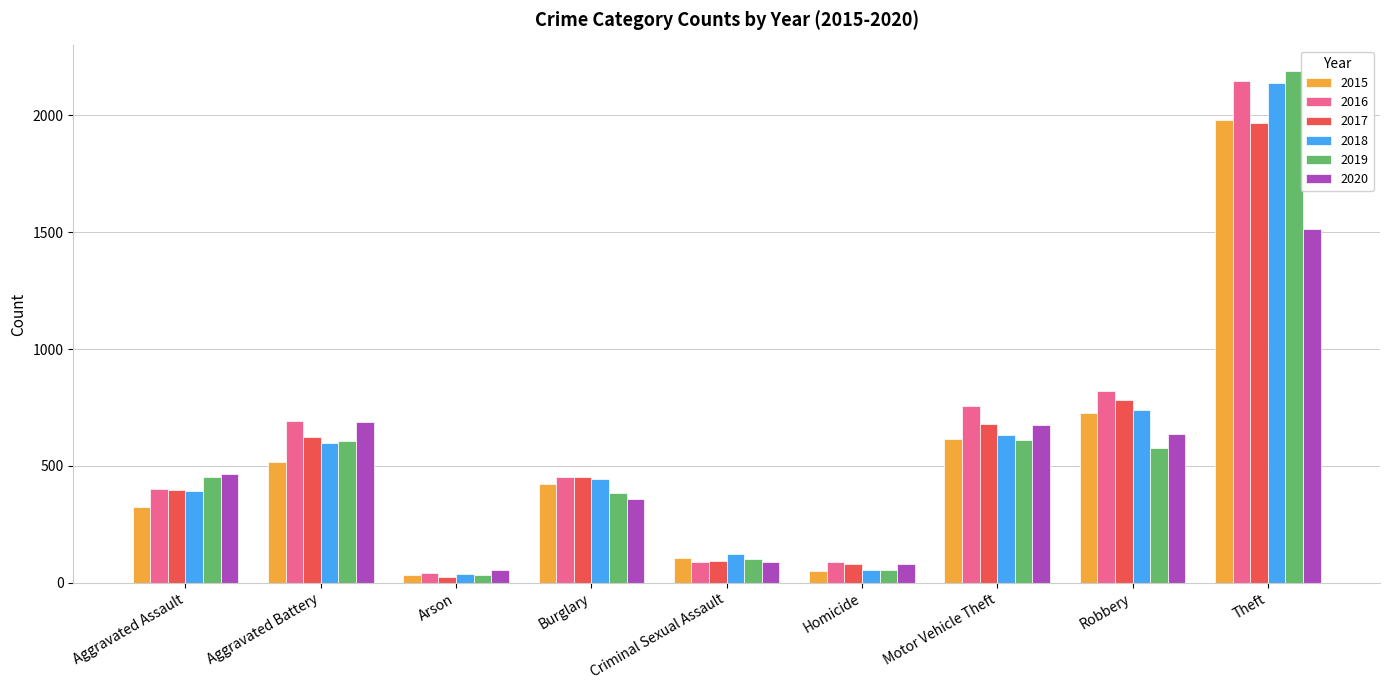

The 2017 series shows 200 at Aggravated Battery. True or false?

False